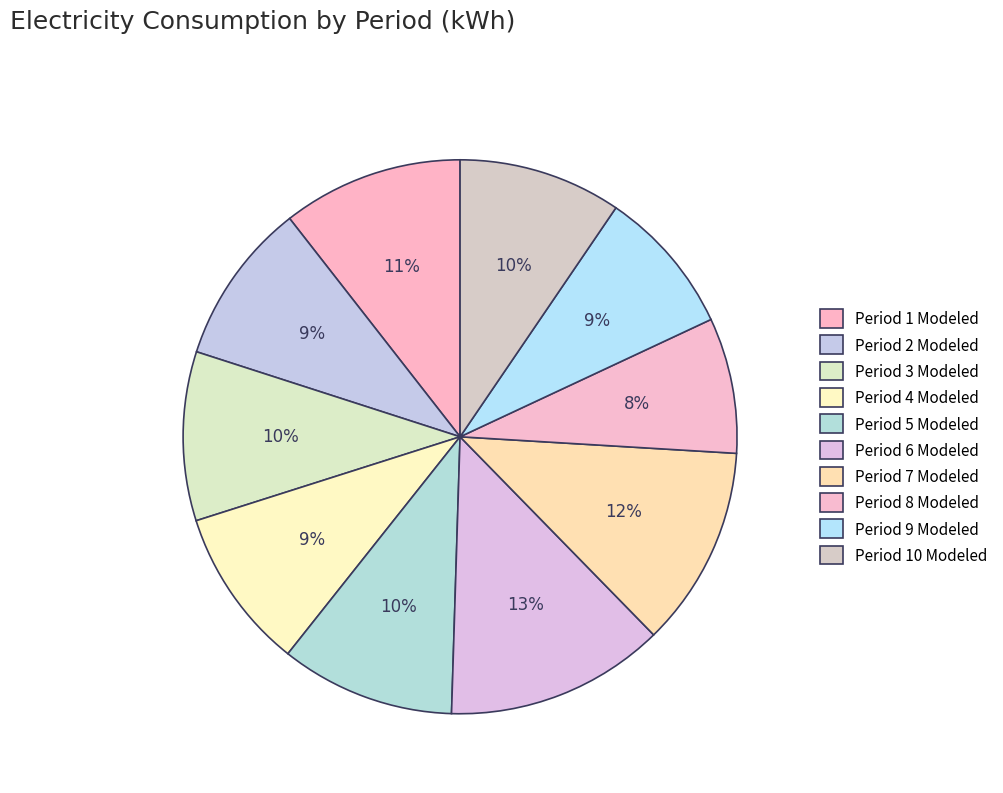

To the nearest percent, what percentage of the pie is Period 1 Modeled?

11%